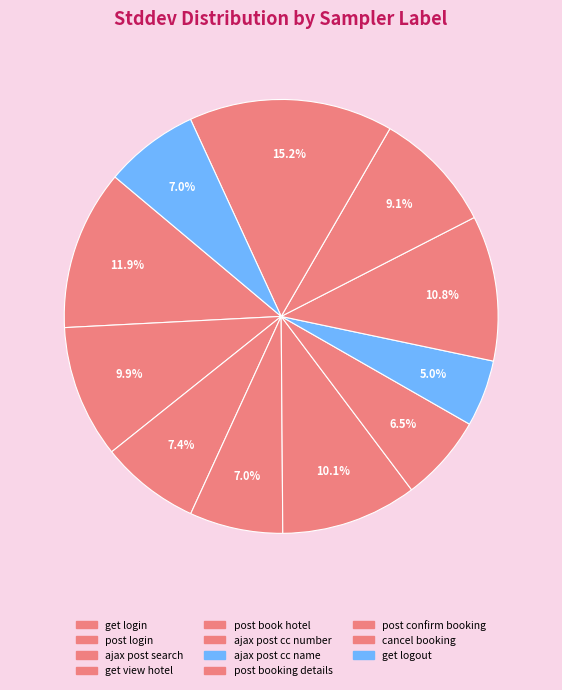

Count the number of slices in the pie.

11